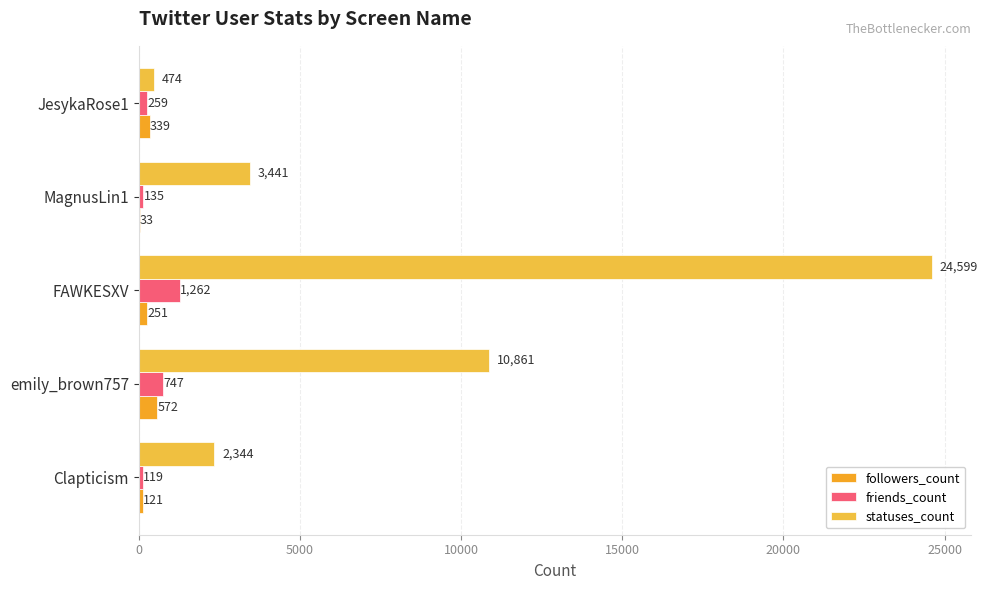

At how many categories does at least one series exceed 15649?

1